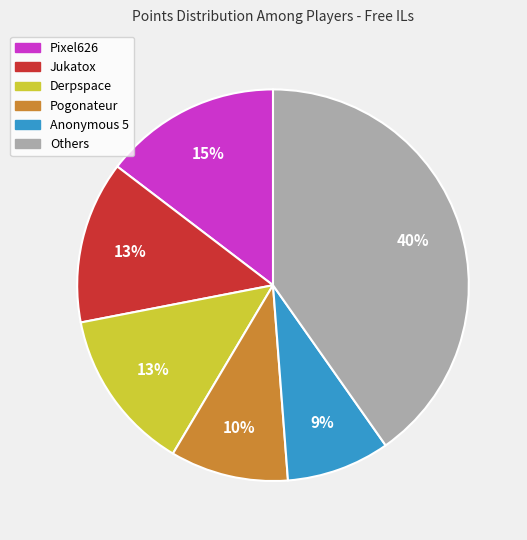

Do Anonymous 5 and Derpspace together represent more than half of the pie?

No